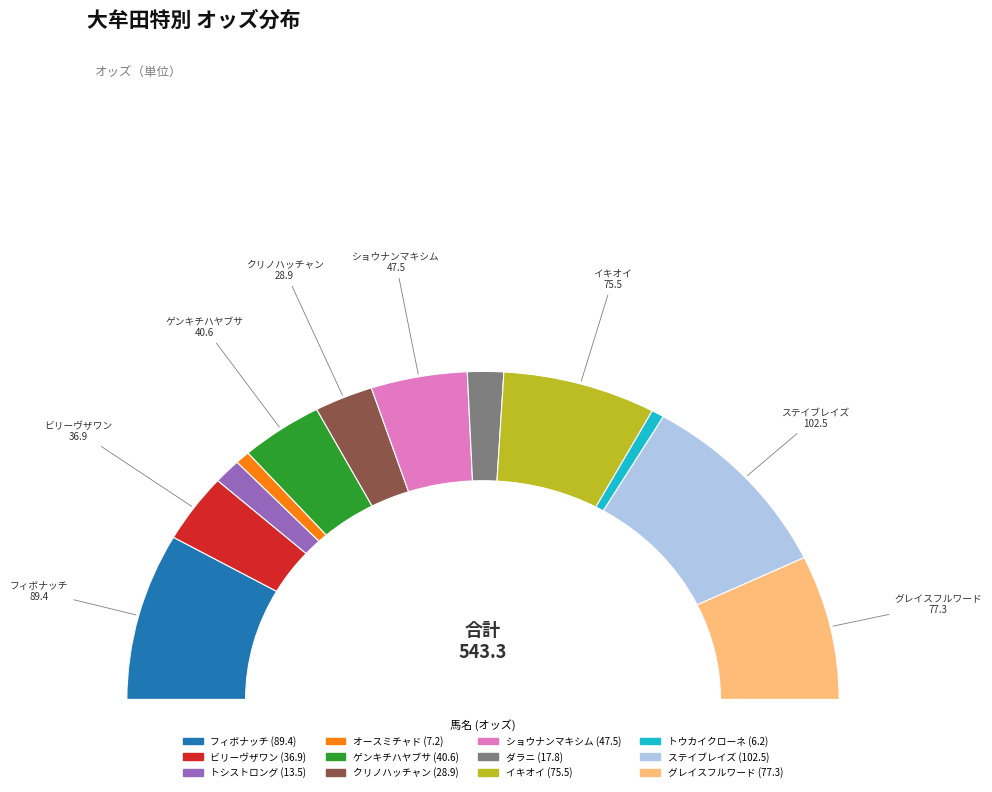

Which has a higher value, ビリーヴザワン or フィボナッチ?

フィボナッチ